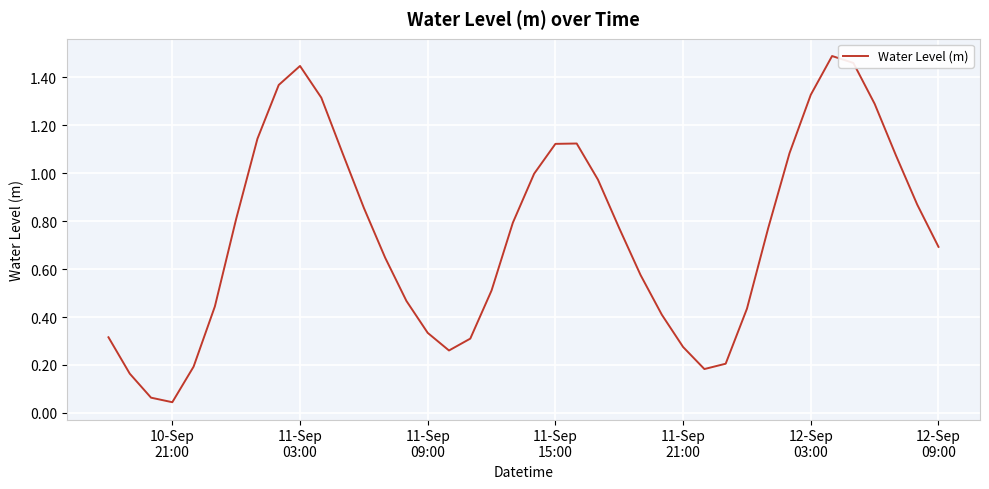

At which category does the data reach its first local valley?

10-Sep
21:00